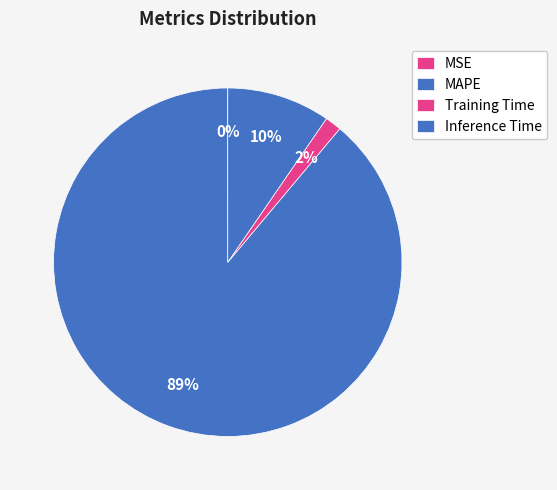

What percentage is NOT represented by Training Time?

98.5%